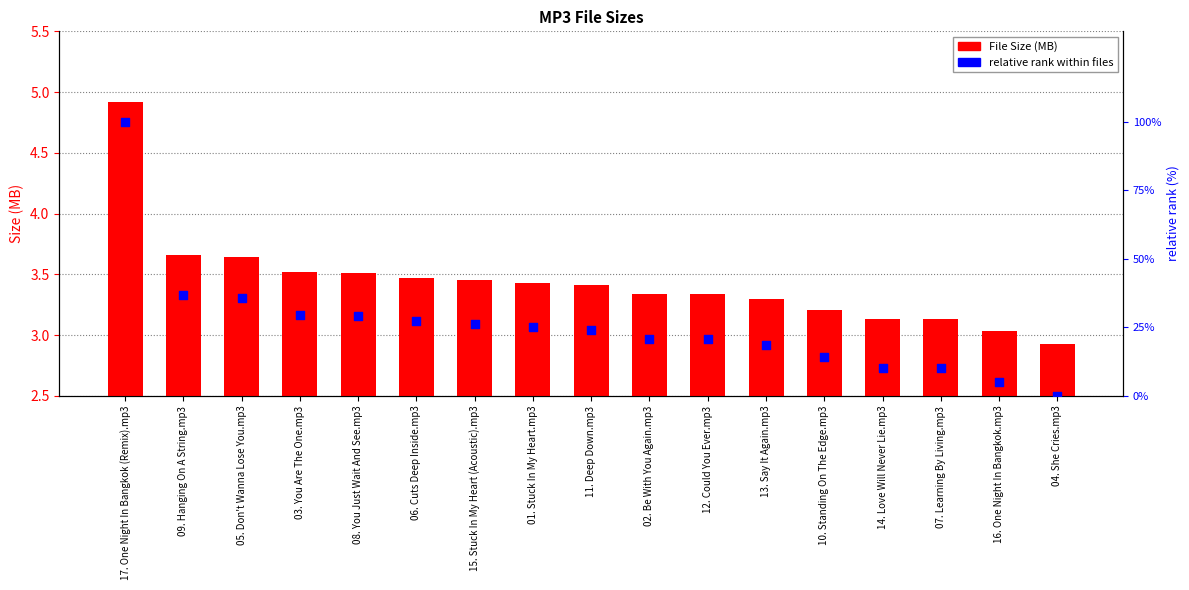

At how many categories does at least one series exceed 32?

3